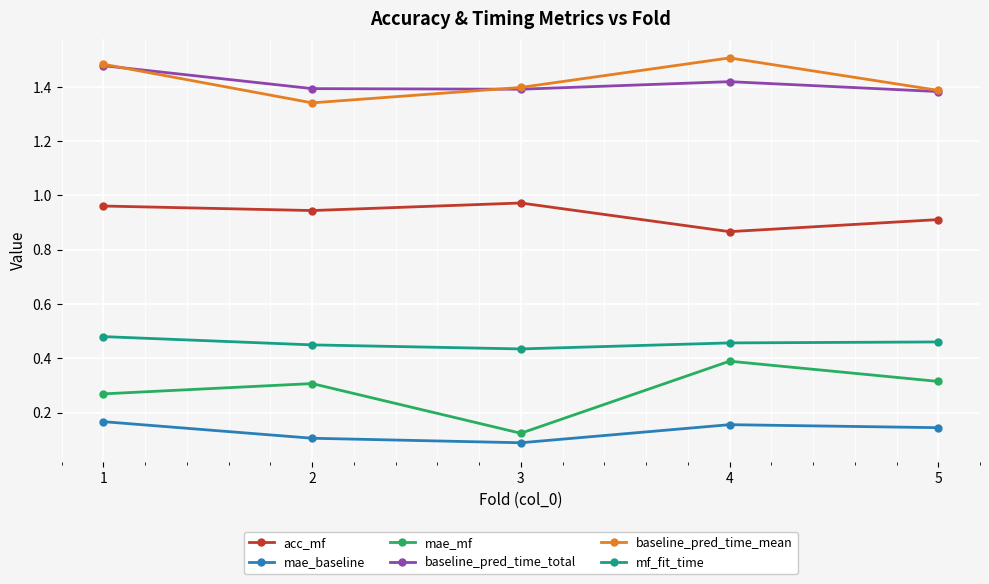

Count the number of data series in this chart.

6